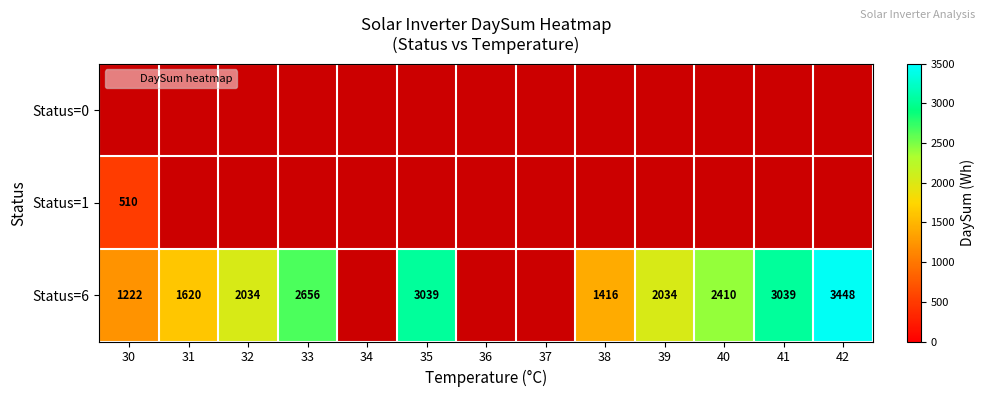

Which label corresponds to the smallest value in the chart?

30